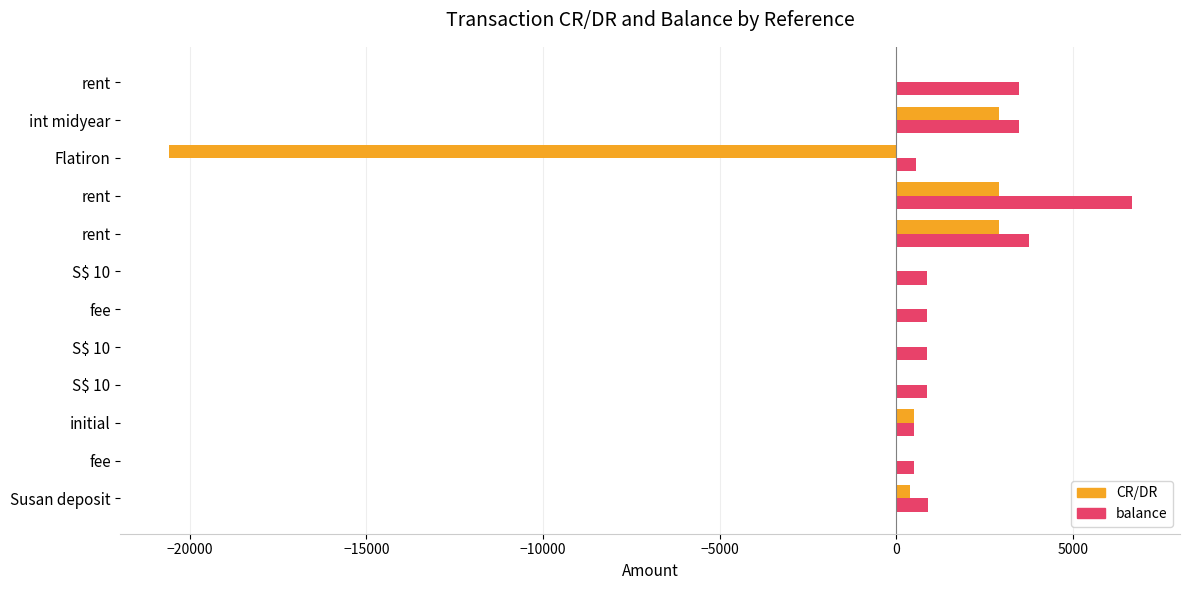

Count the number of data series in this chart.

2